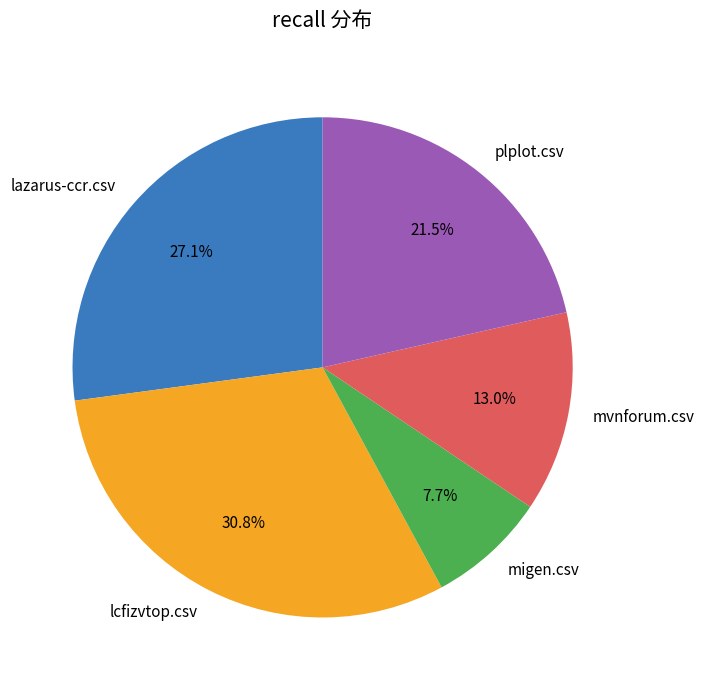

To the nearest percent, what is the combined percentage of plplot.csv and lcfizvtop.csv?

52%